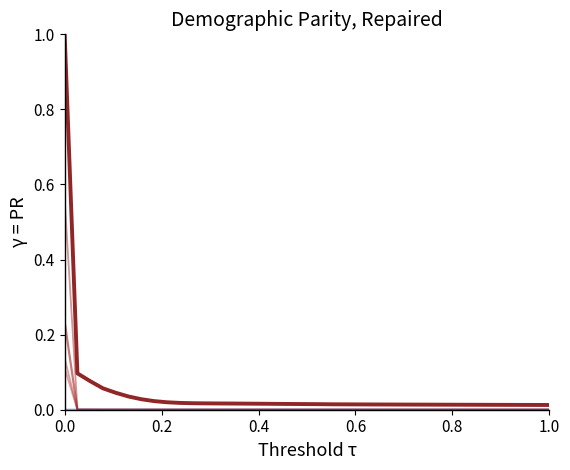

How many lines are shown in the chart?

6